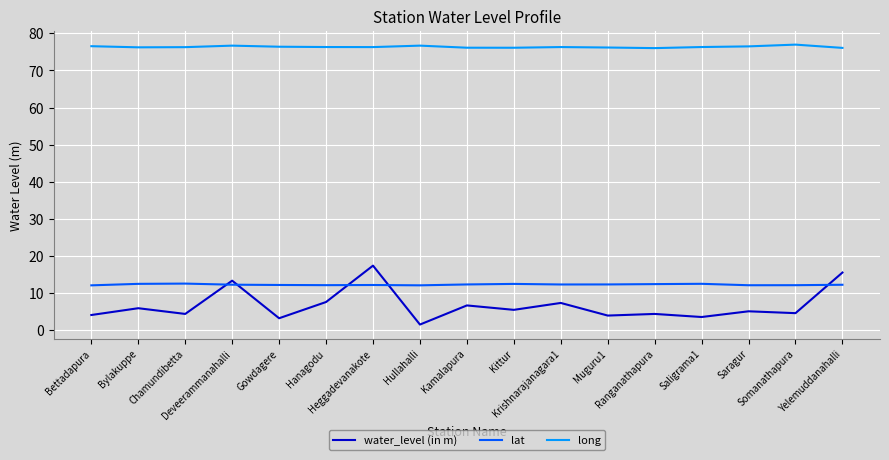

True or false: water_level (in m) and lat cross at least once.

True